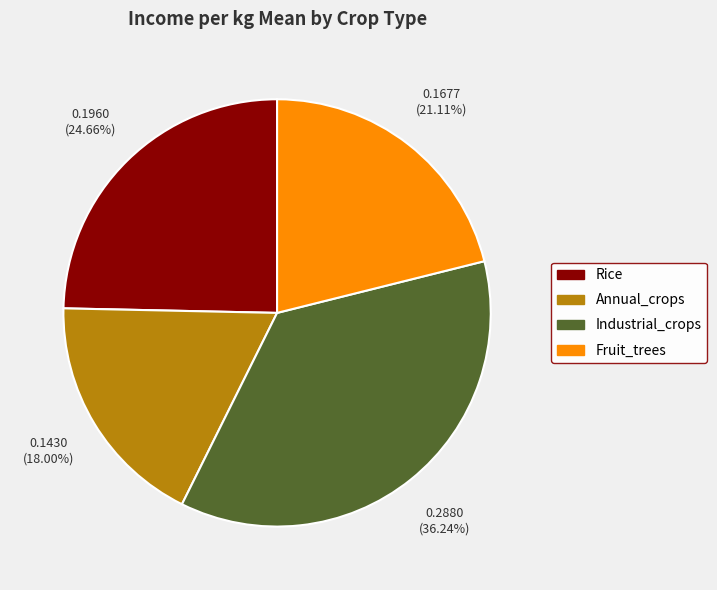

Is it true that Fruit_trees is 21% of the pie?

True